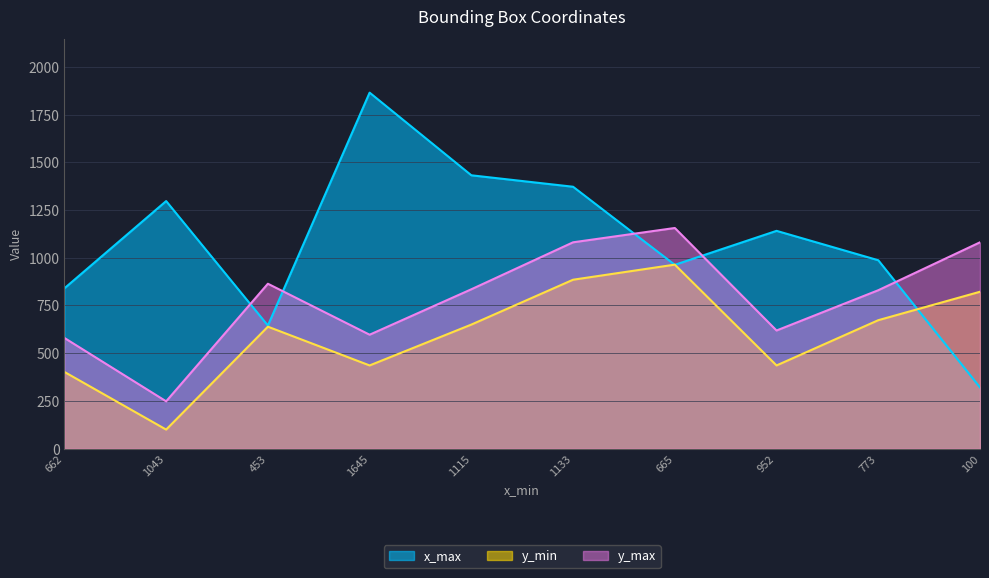

How many data points in y_min are less than 650?

5